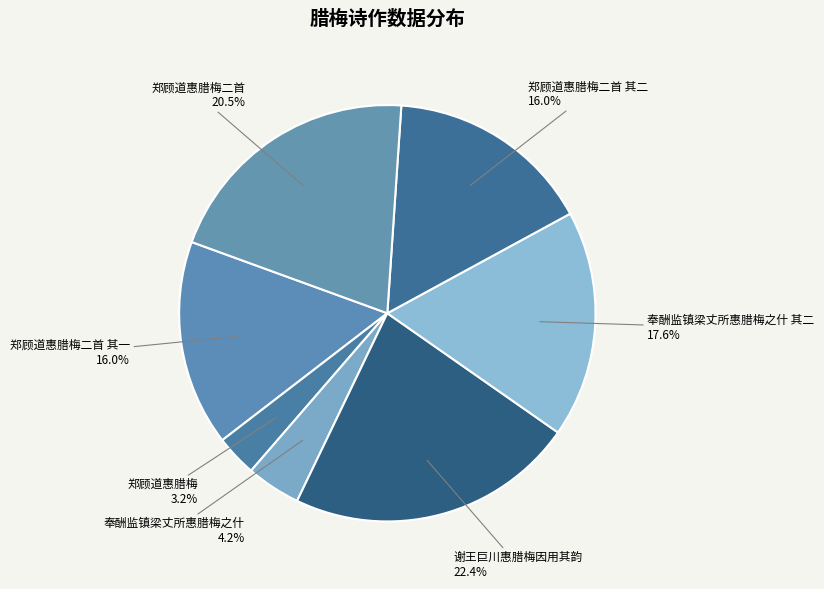

True or false: 郑顾道惠腊梅二首 其一 accounts for 22% of the total.

False